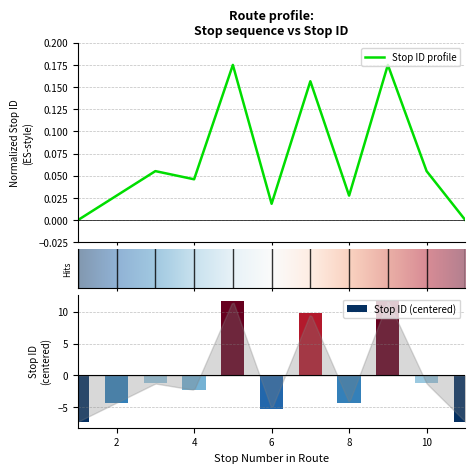

What is the difference between the second highest and second lowest values?

0.2